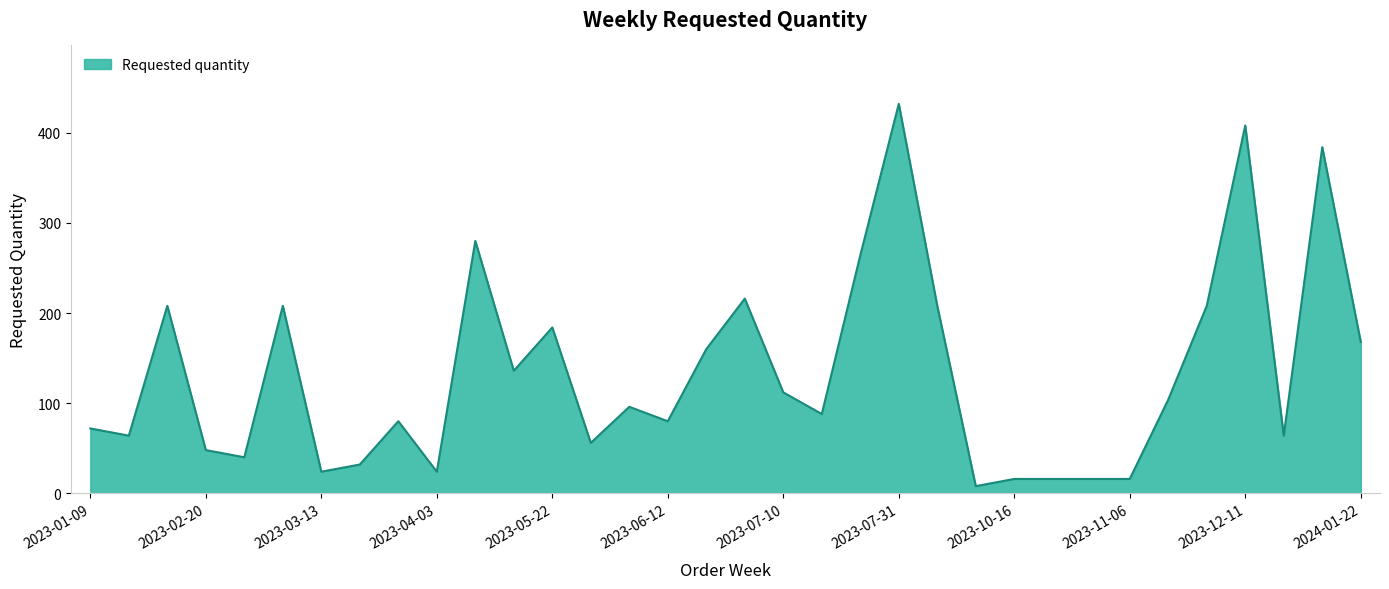

What is the average value?

133